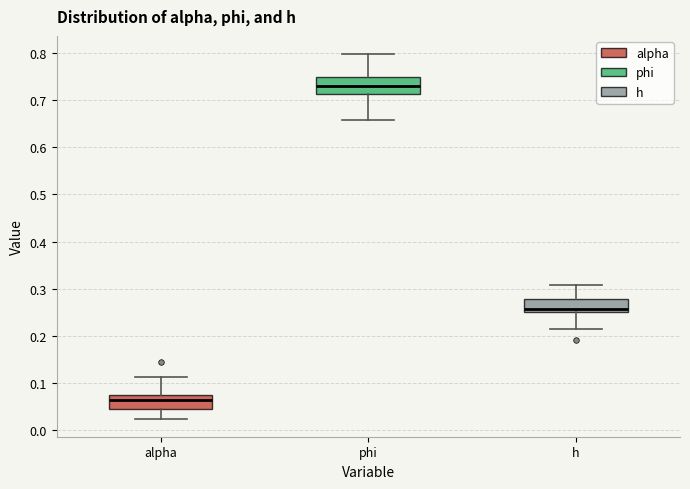

Which box's median line is the lowest?

alpha